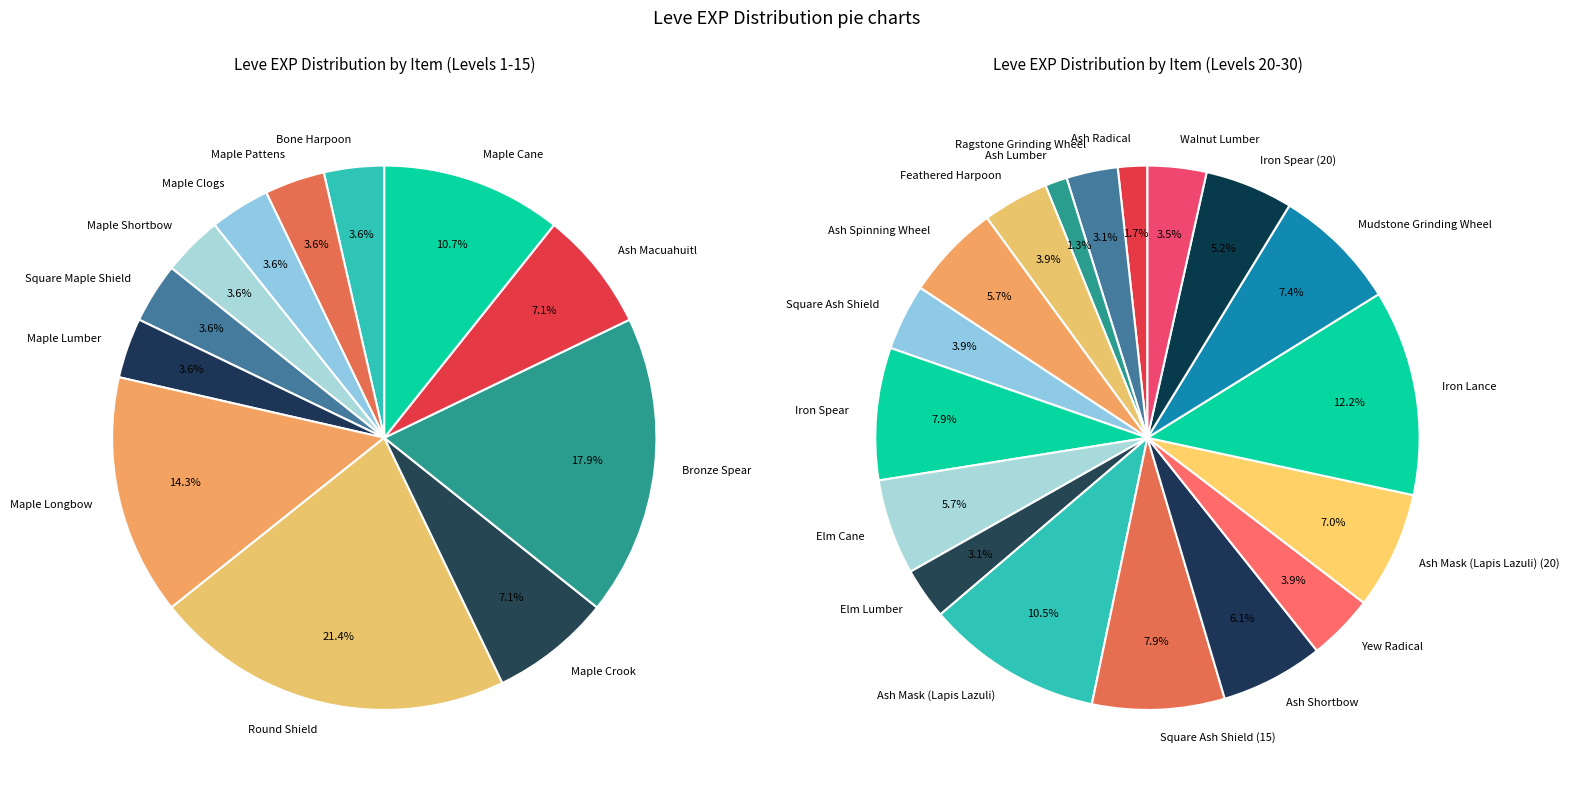

What is the ratio of the value at Feathered Harpoon to the value at Ash Radical?

2.2